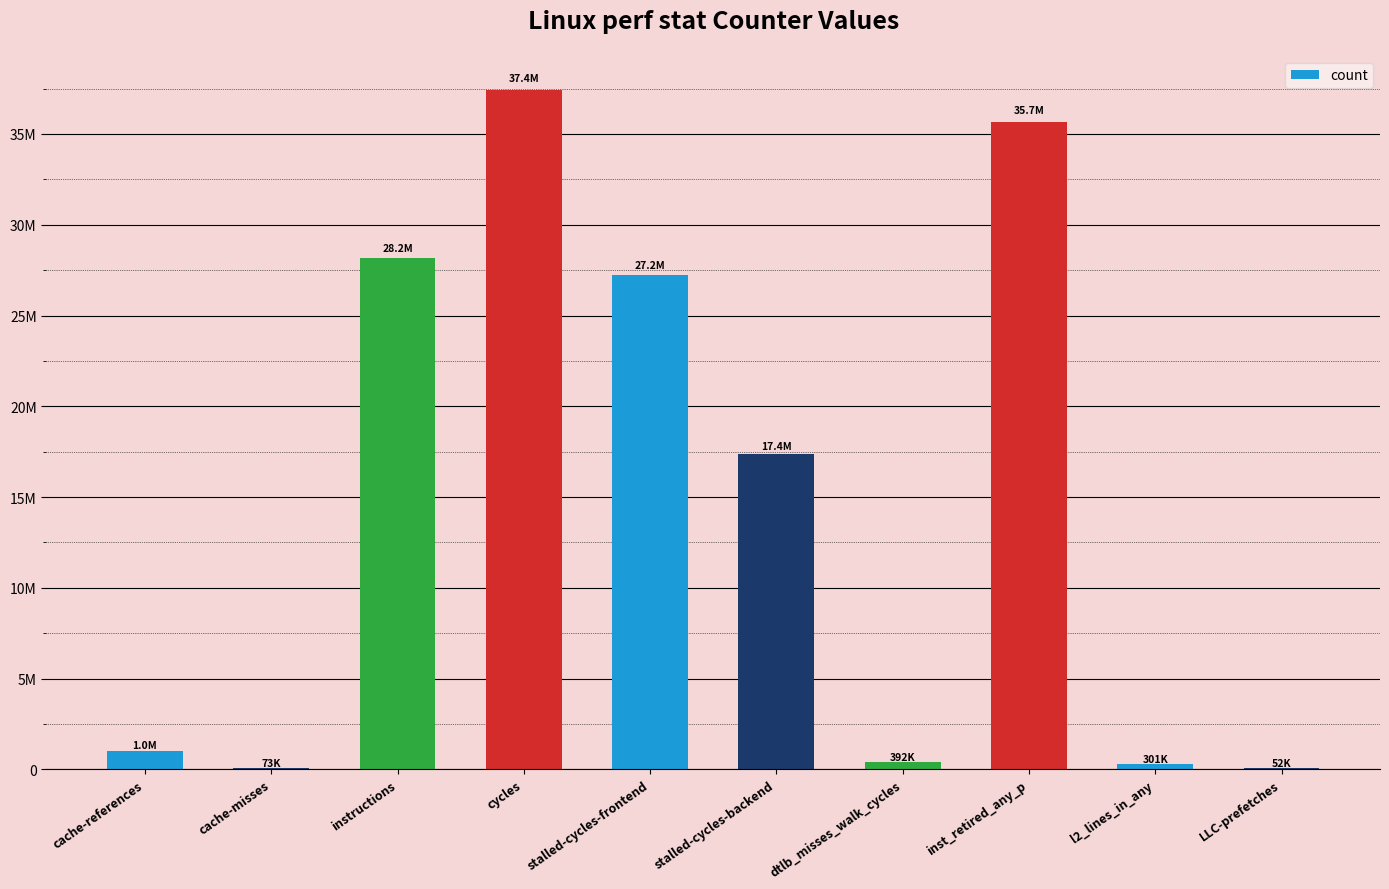

Rank the categories by value from lowest to highest.

LLC-prefetches, cache-misses, l2_lines_in_any, dtlb_misses_walk_cycles, cache-references, stalled-cycles-backend, stalled-cycles-frontend, instructions, inst_retired_any_p, cycles